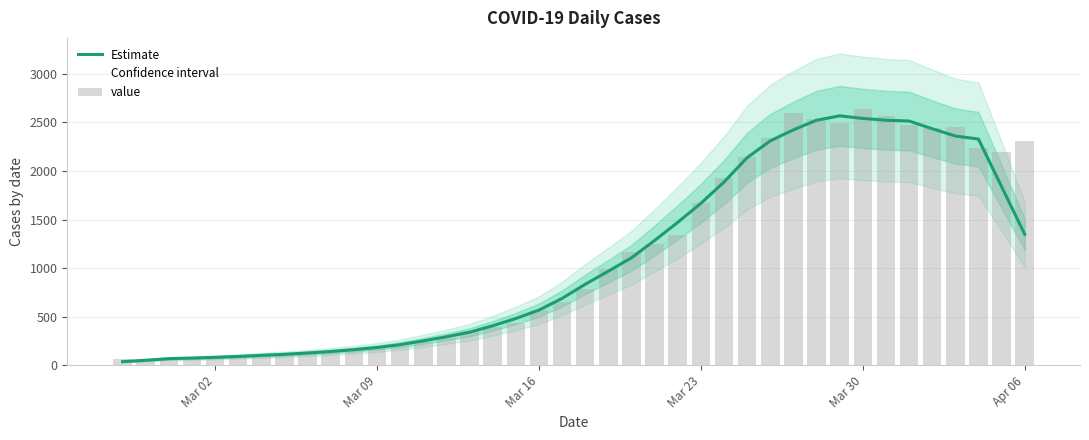

How many categories are shown in the chart?

40